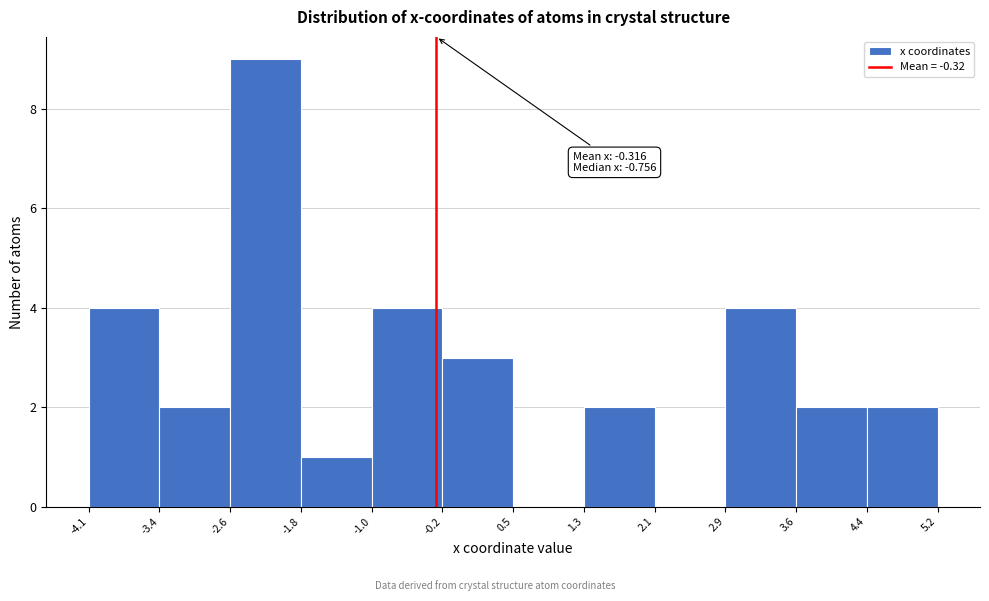

Over which range of the x-axis is the bar tallest?

-2.6 to -1.8